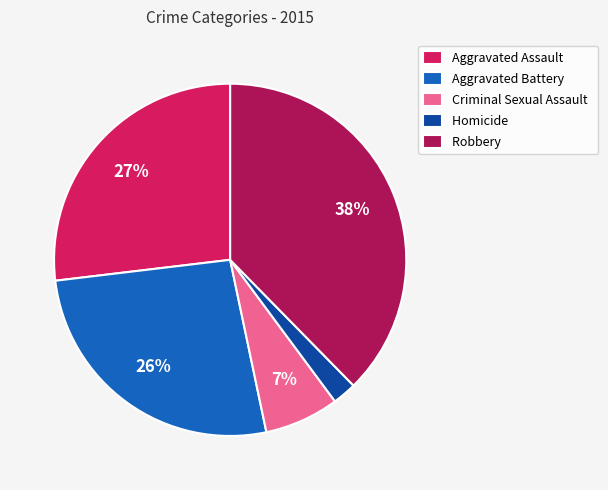

Which category has the biggest portion of the pie?

Robbery